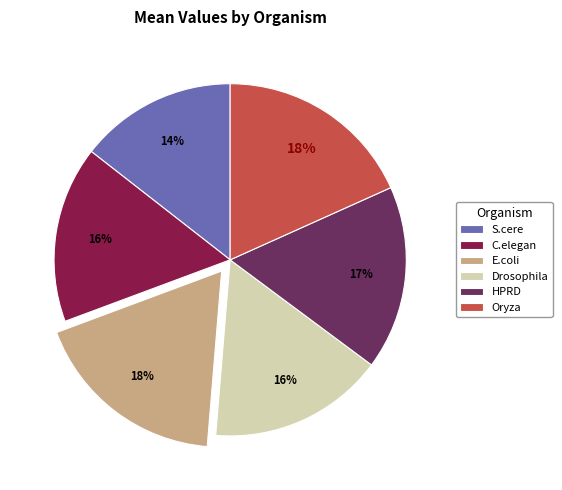

To the nearest percent, what is the combined percentage of Drosophila and C.elegan?

32%